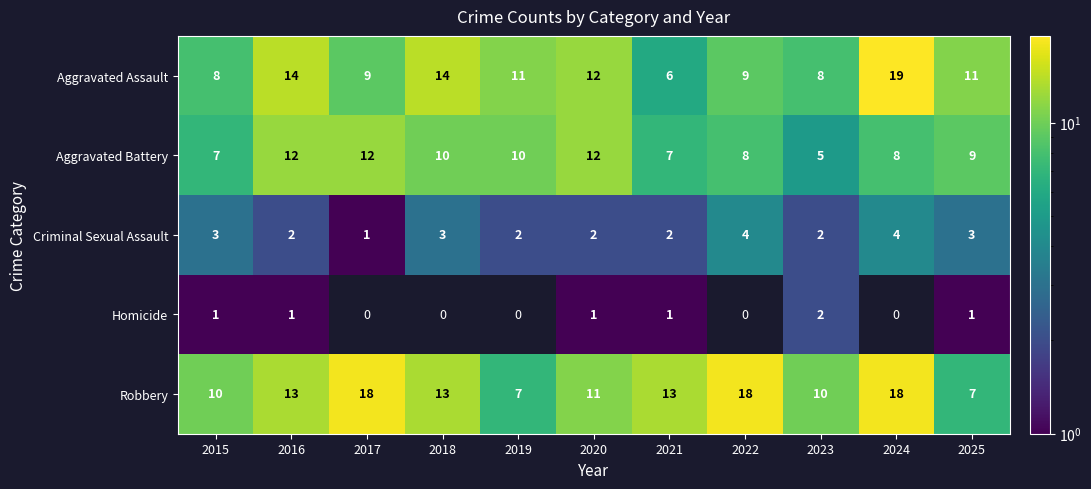

What is the total value across all series at 2024?

49